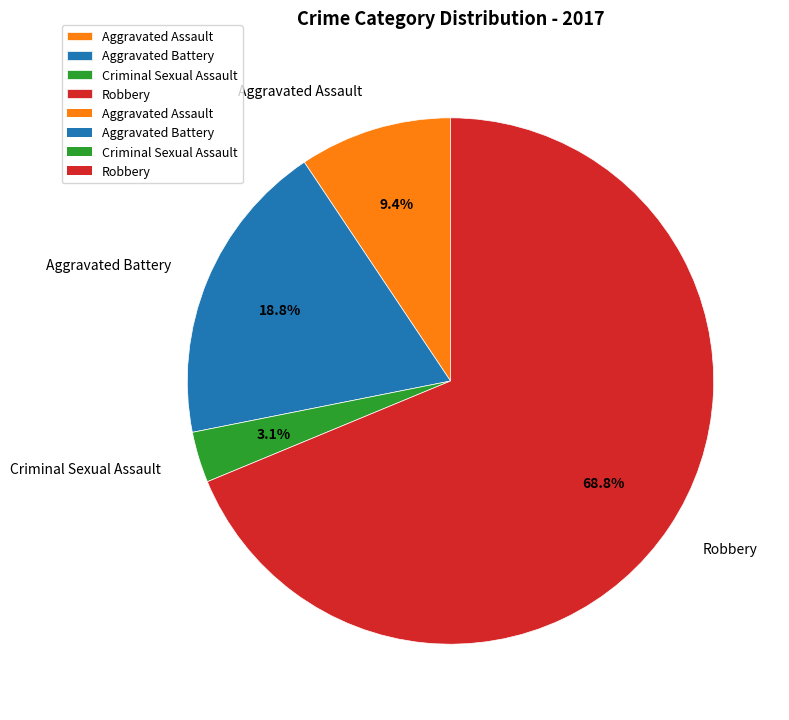

Which category has the biggest portion of the pie?

Robbery